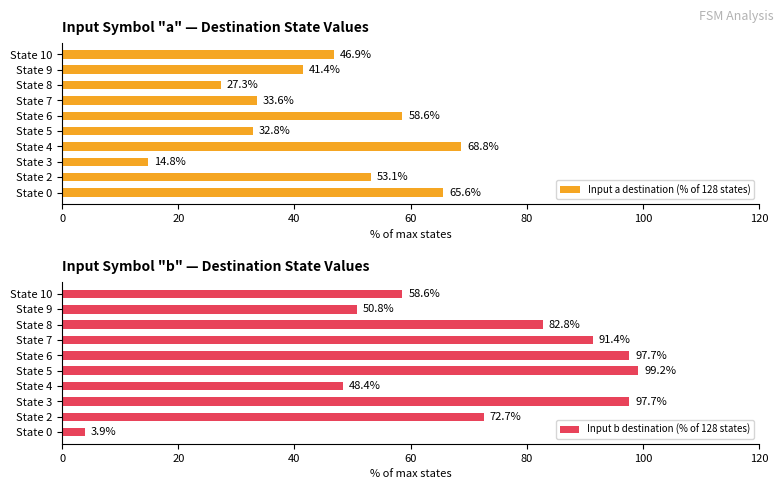

What is the maximum value shown in the chart?

99.2